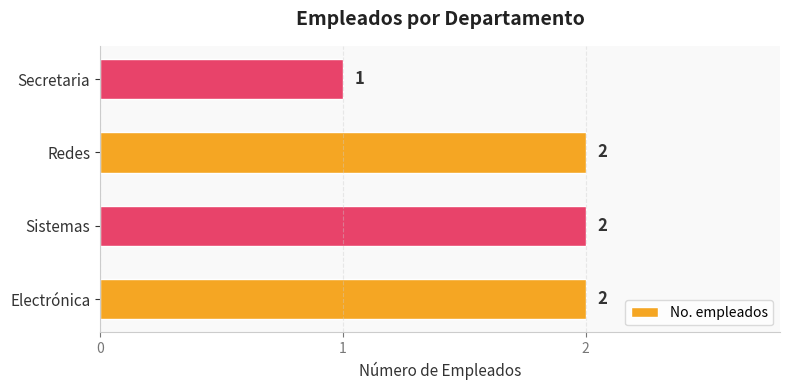

Reading top to bottom, list all the values displayed in this chart.

1	2	2	2